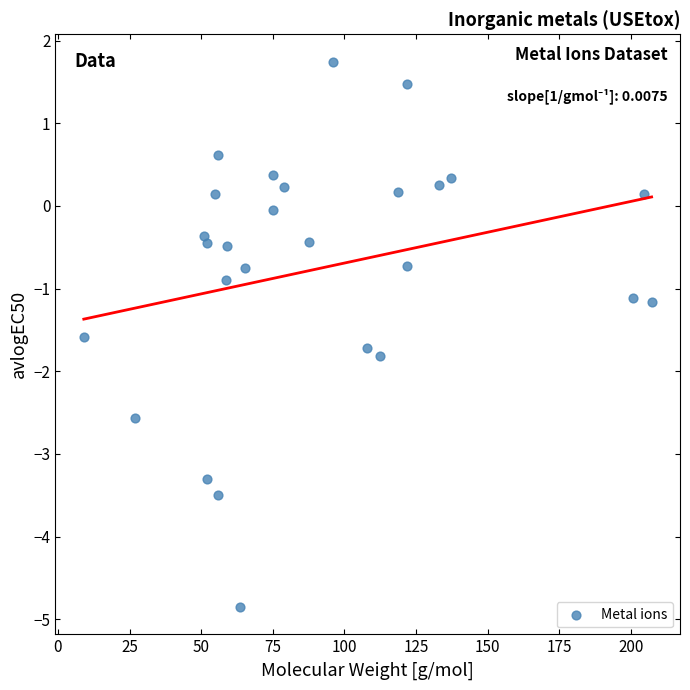

What is the range of Y values (max minus min)?

6.6